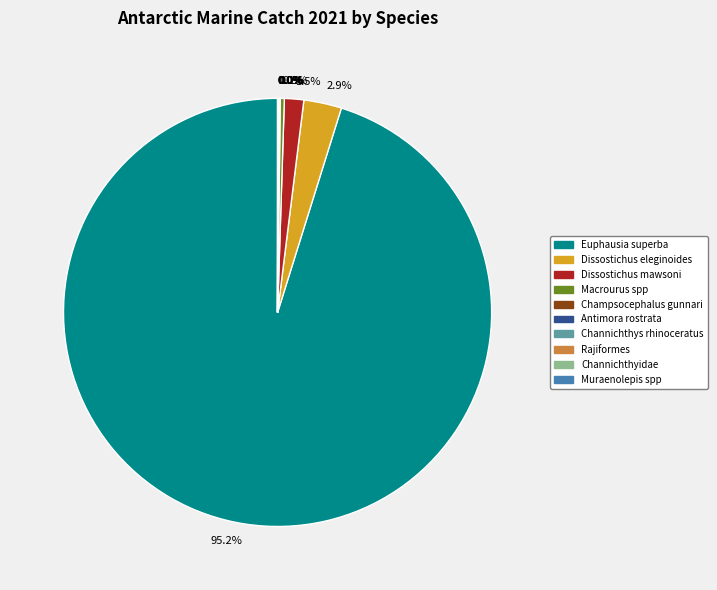

Which slice is the largest?

Euphausia superba